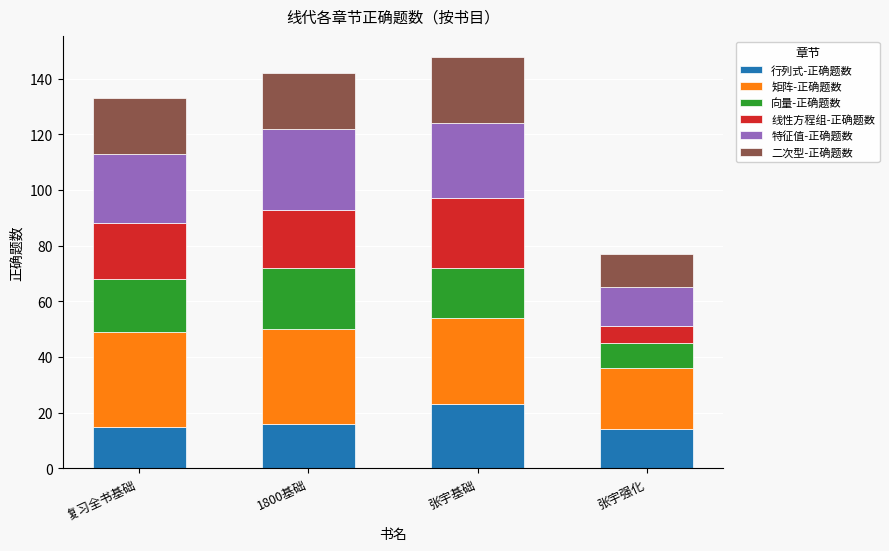

At which label does 行列式-正确题数 reach its peak?

张宇基础